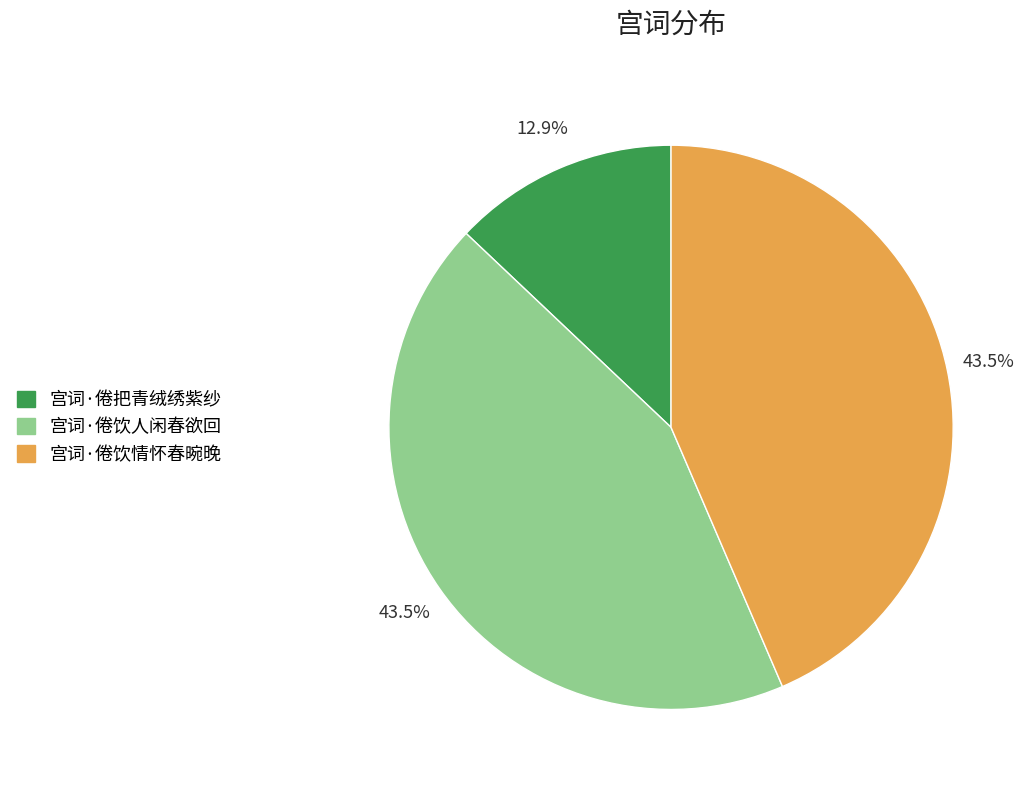

What percentage is NOT represented by 宫词·倦饮人闲春欲回?

56.5%